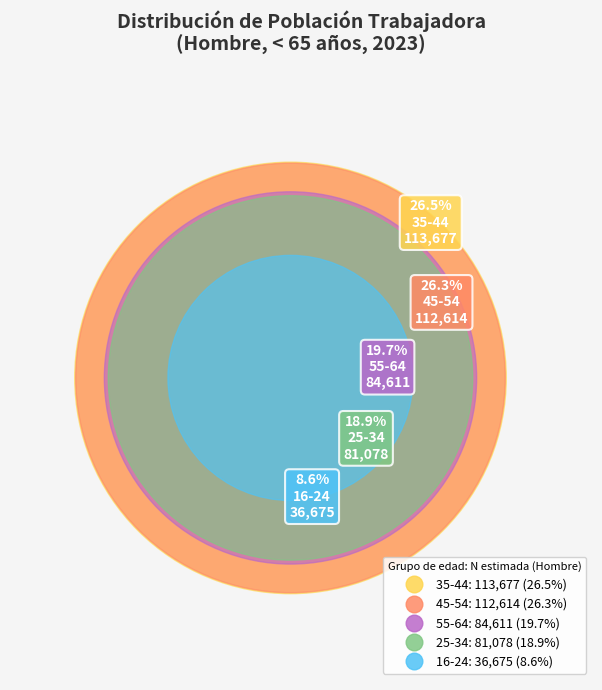

What is the ratio of the value at 16-24 to the value at 55-64?

0.4